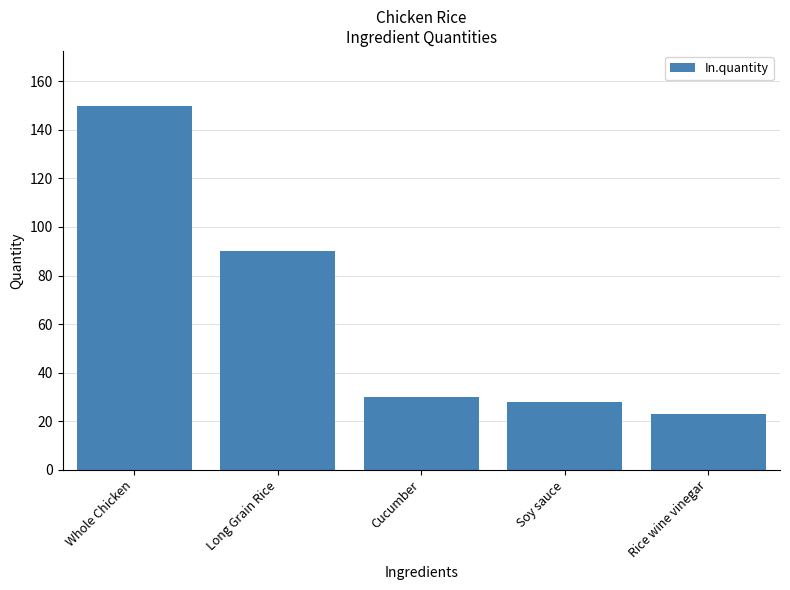

What is the change in value from Long Grain Rice to Cucumber?

-60